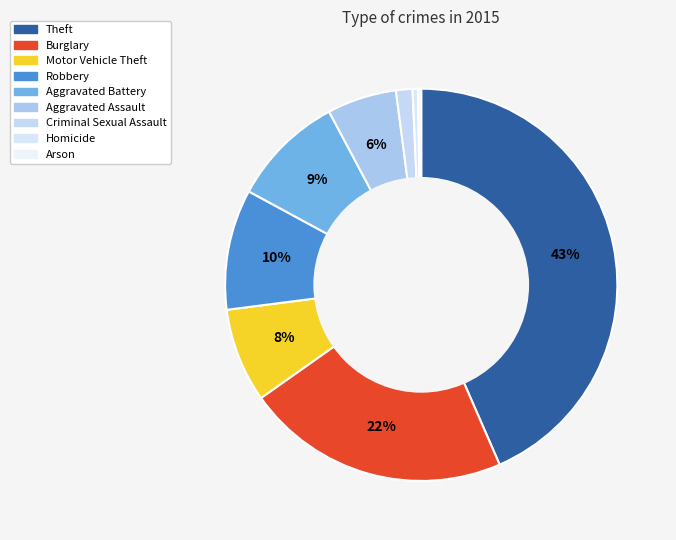

To the nearest percent, what portion does Burglary represent?

22%